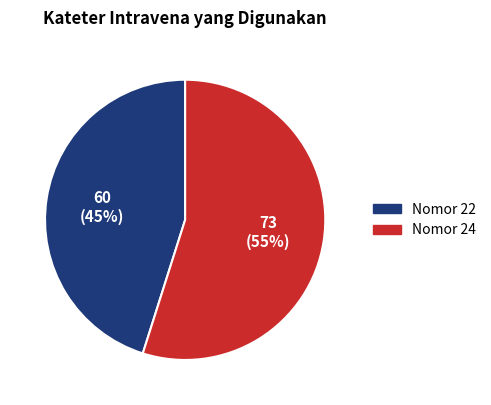

To the nearest percent, what portion does Nomor 24 represent?

55%